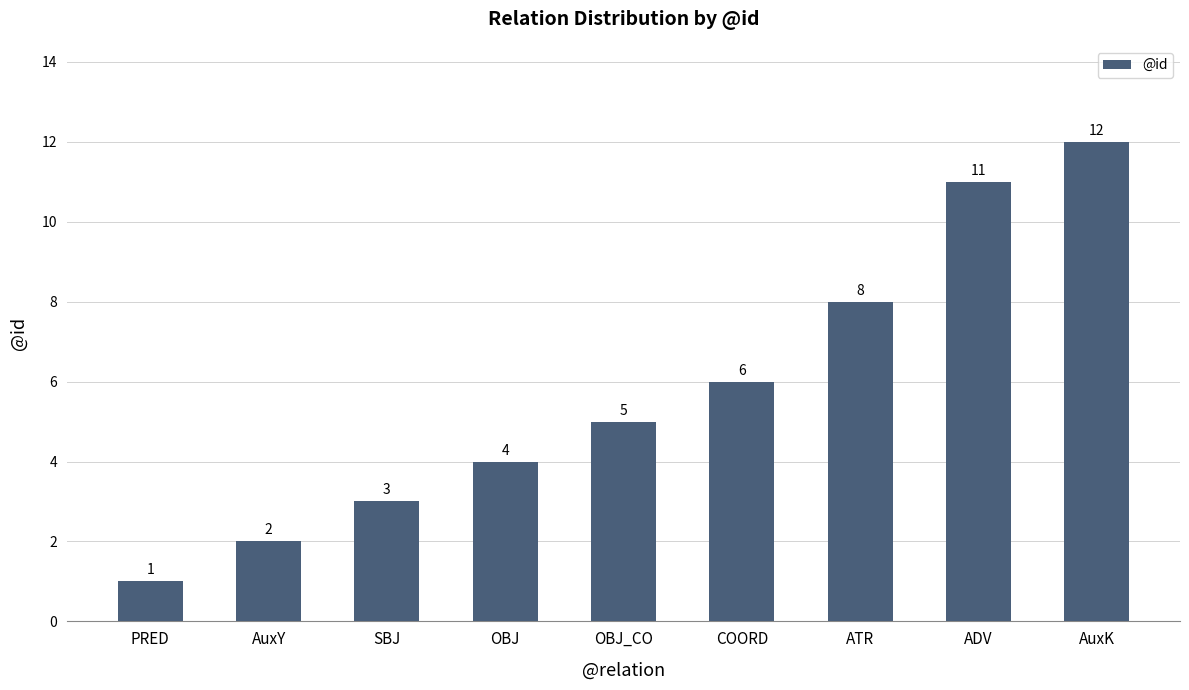

Between ATR and AuxY, which is larger?

ATR